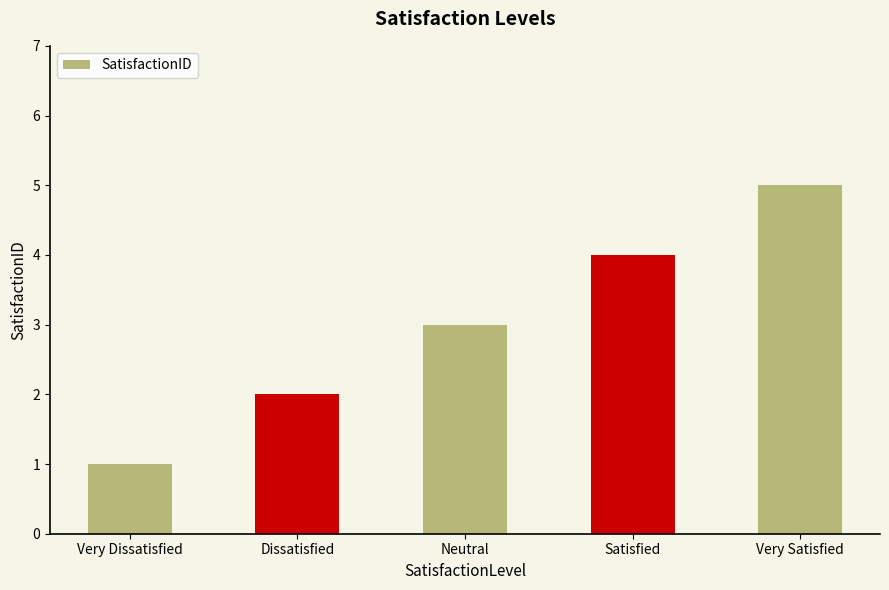

The chart shows a value of 1 at Very Dissatisfied. True or false?

True